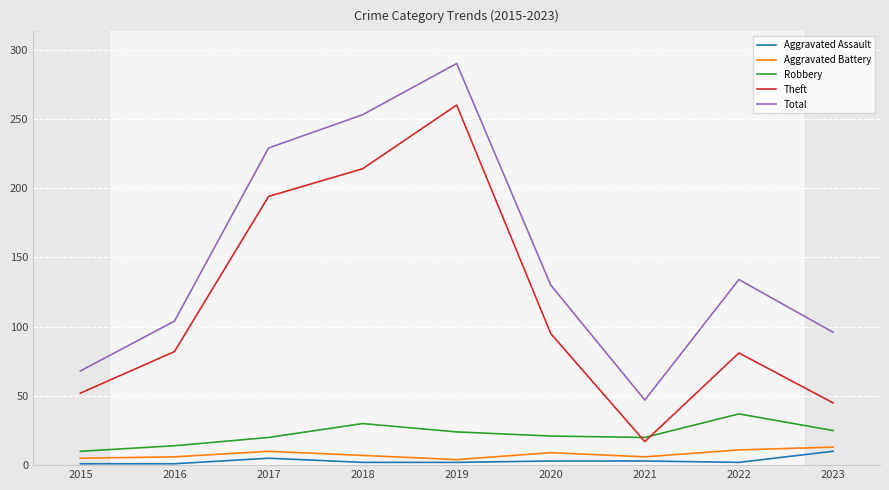

How many lines are shown in the chart?

5